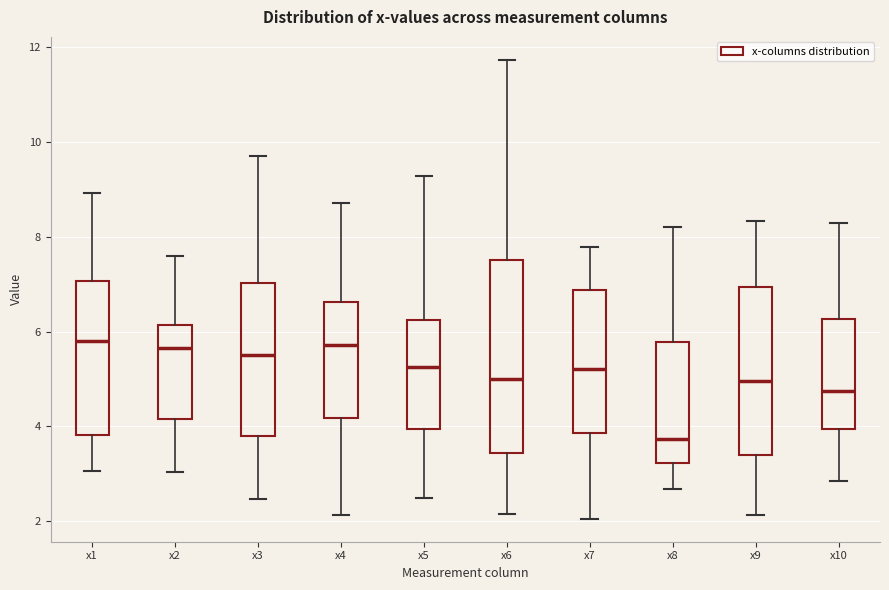

Where is the upper edge of the box for x6 on the y-axis? The values are not printed on the chart, so give them approximately, as read against the axis.

7.6